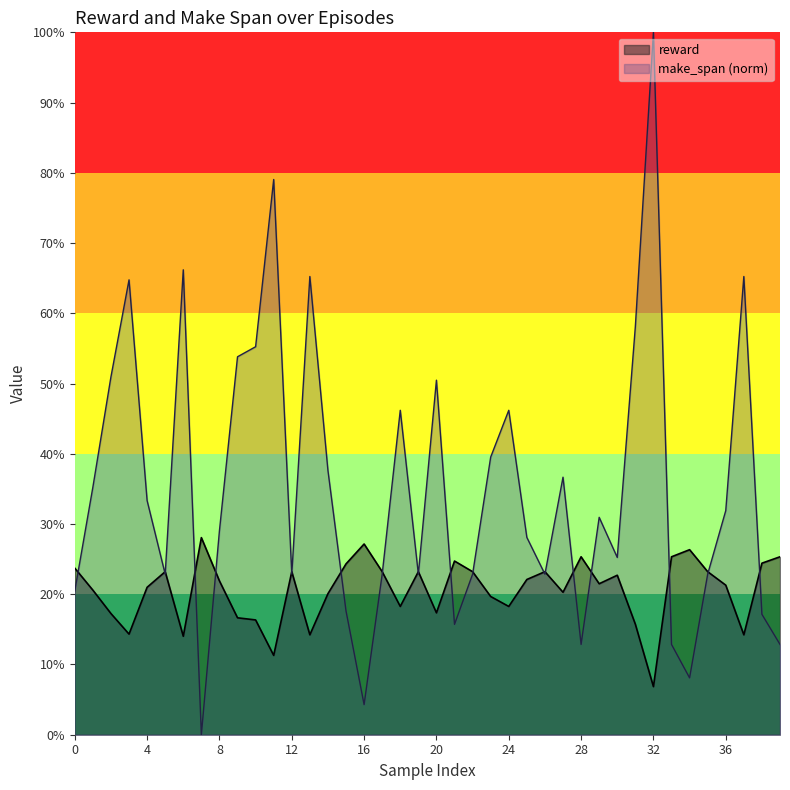

The value of make_span_norm at 21 is 15.7. True or false?

True